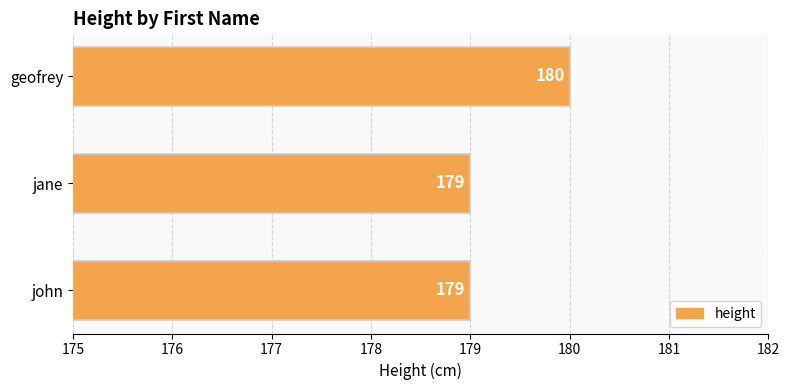

How many values exceed 179?

1